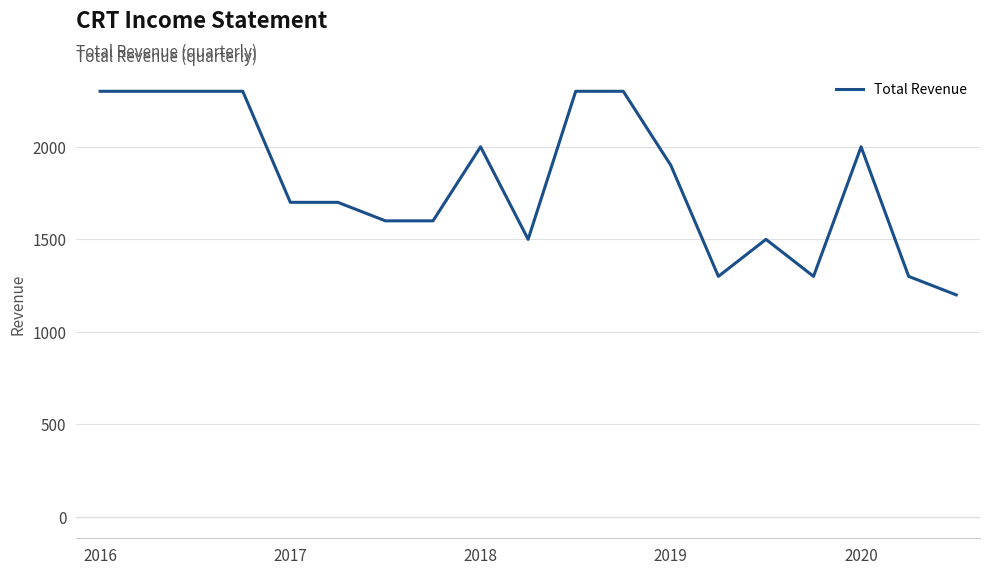

What is the greatest value displayed?

2300